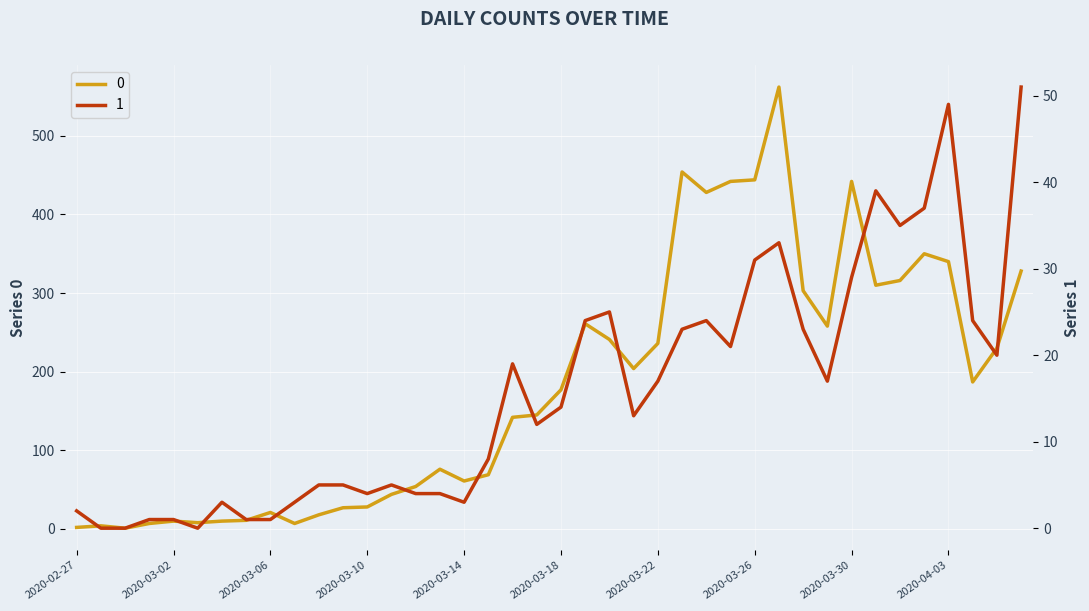

What is the spread (max minus min) of values at 2020-03-30?

413